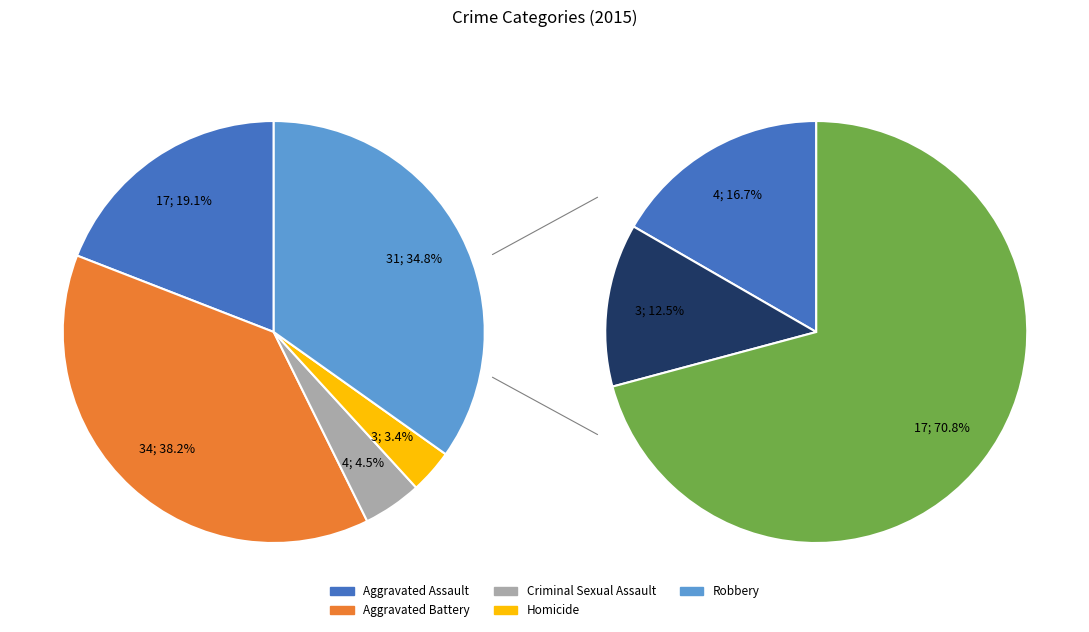

Is there a majority slice in this chart?

No